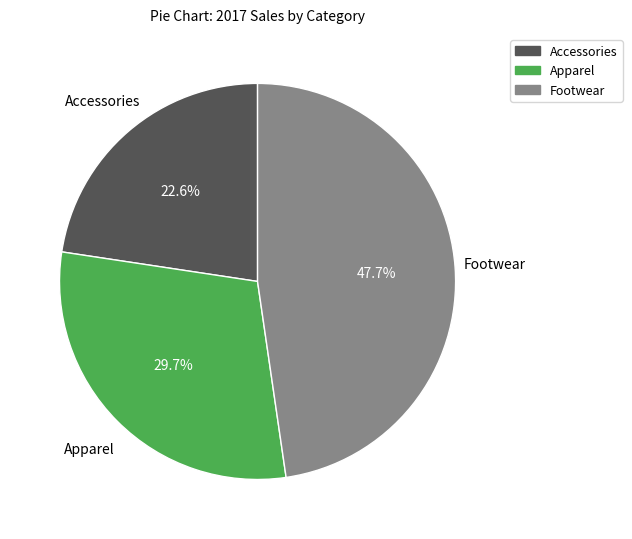

Rank the categories by value from lowest to highest.

Accessories, Apparel, Footwear